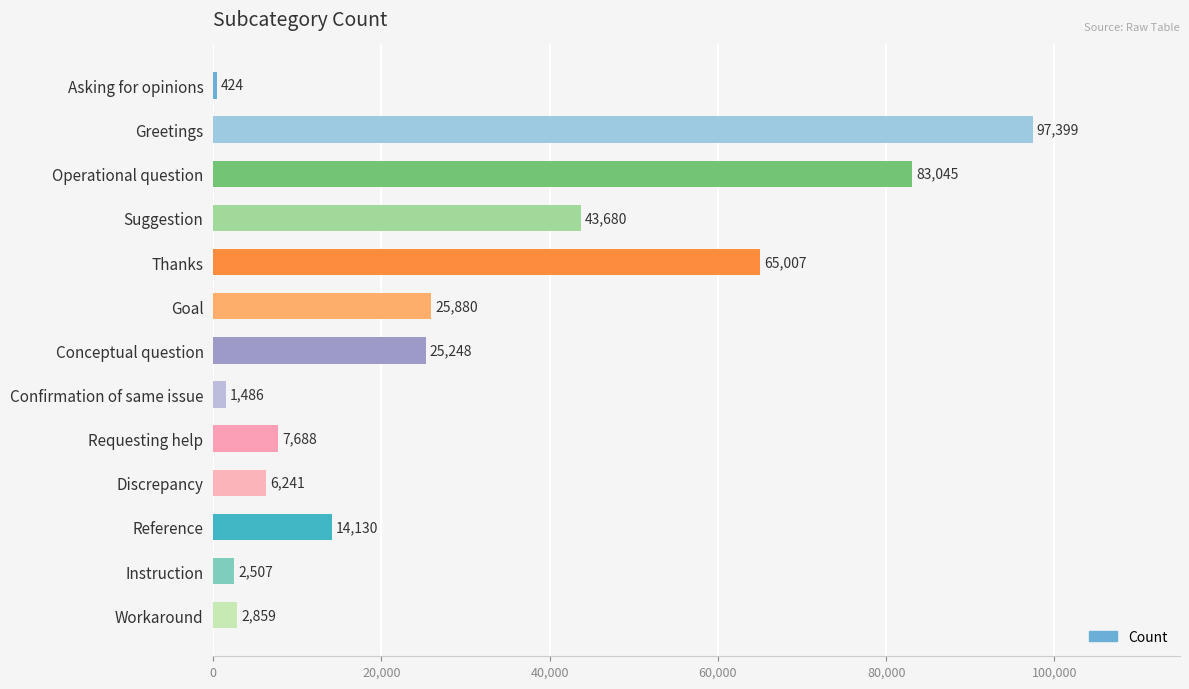

Does the chart contain stacked bars?

No